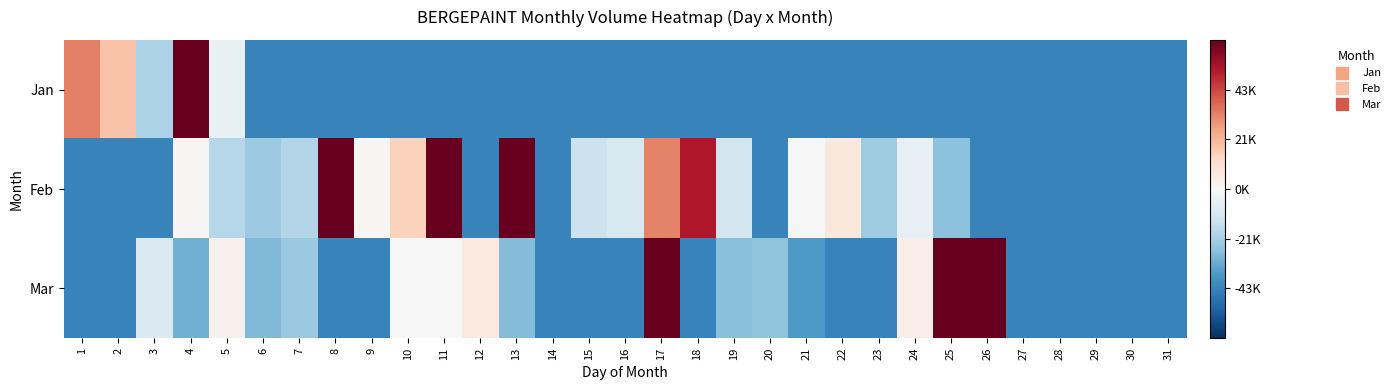

Which series has the largest total across all categories?

Mar